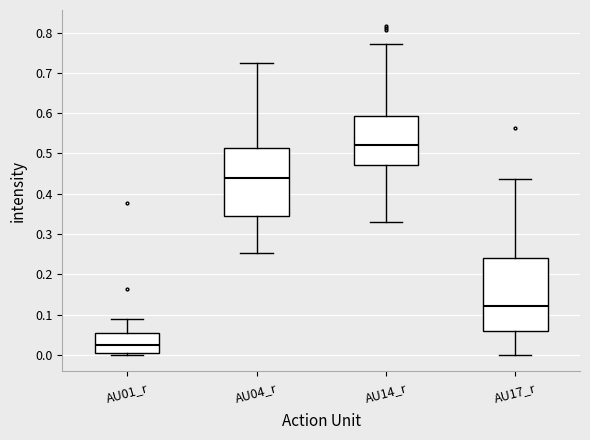

Which box has the highest median line?

AU14_r